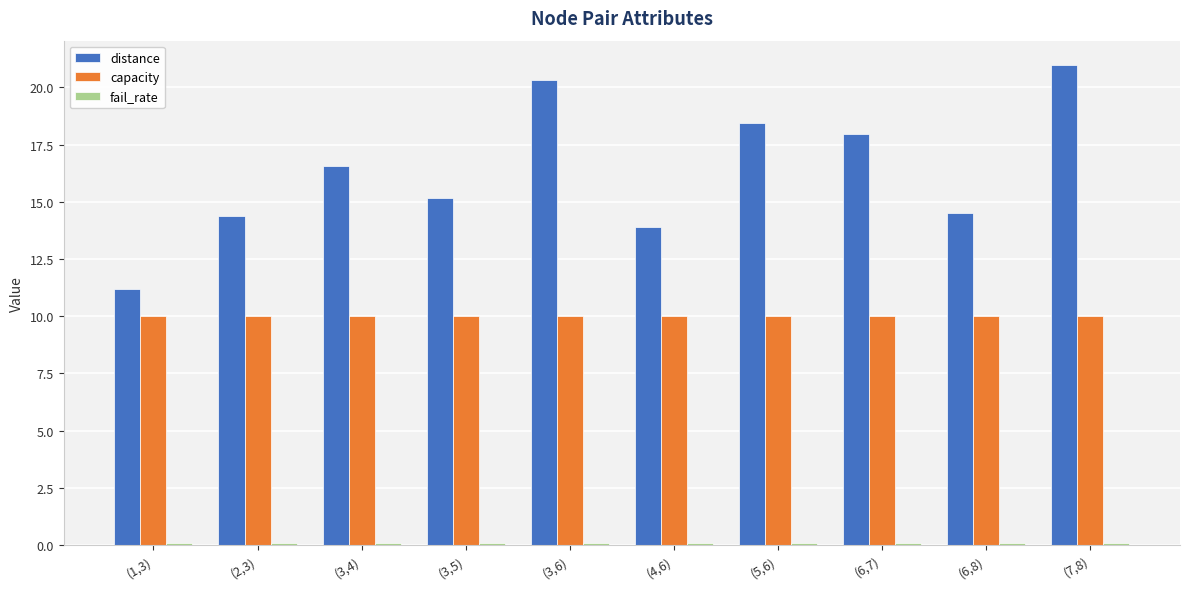

Where is distance nearest to the value 16?

(3,4)